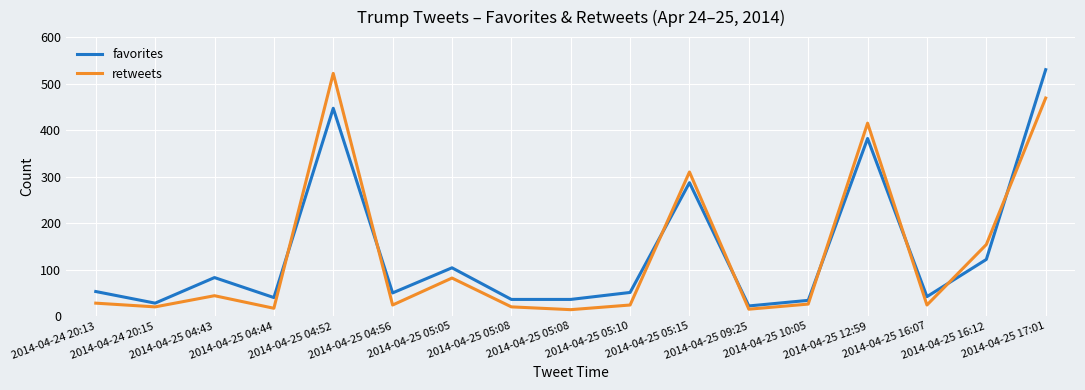

Read the favorites value at 2014-04-25 05:08.

36